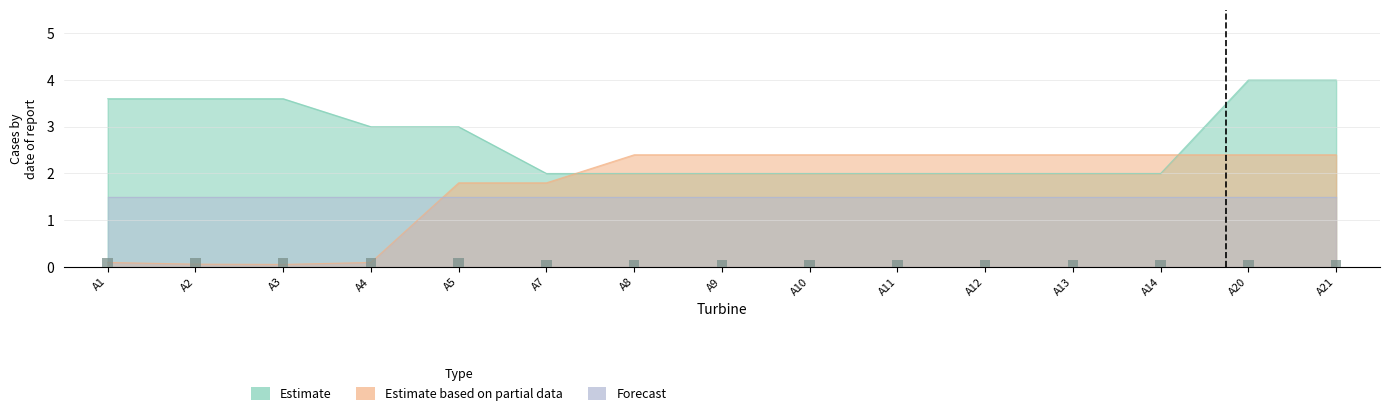

What is the total value across all series at A8?

4.4